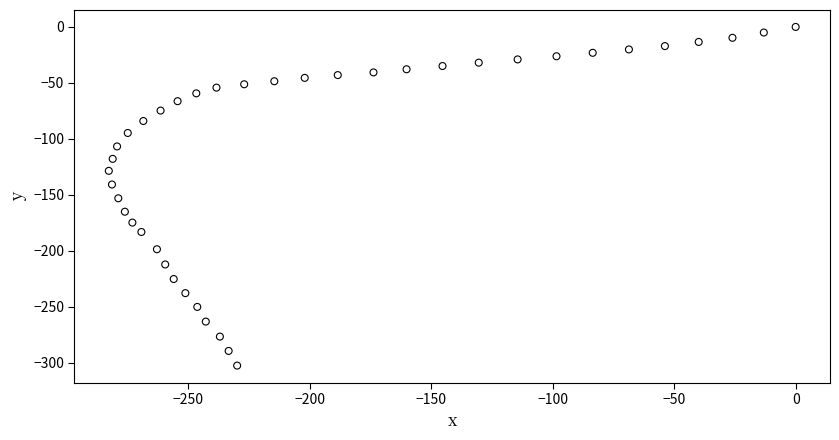

What is the range of X values (max minus min)?

282.6